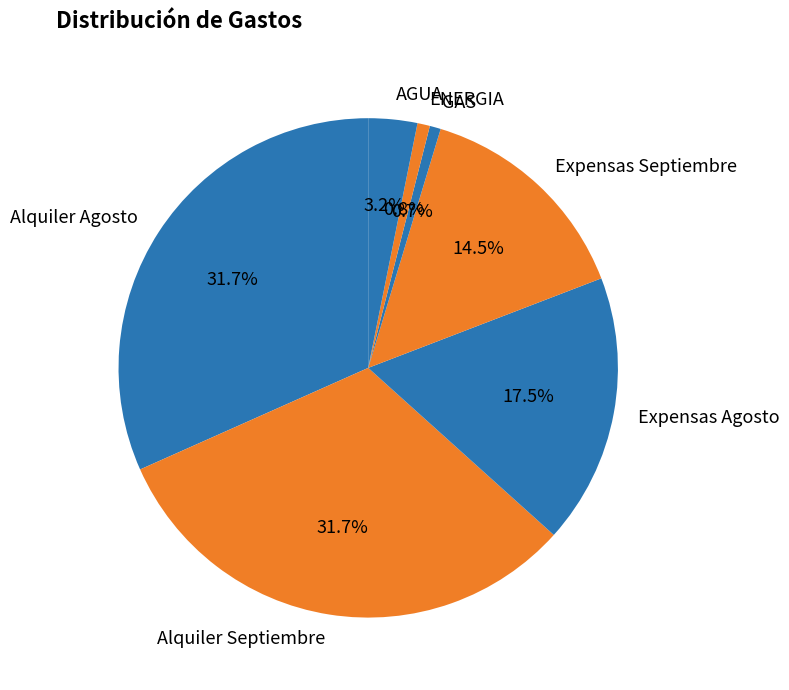

How many slices are in this pie chart?

7